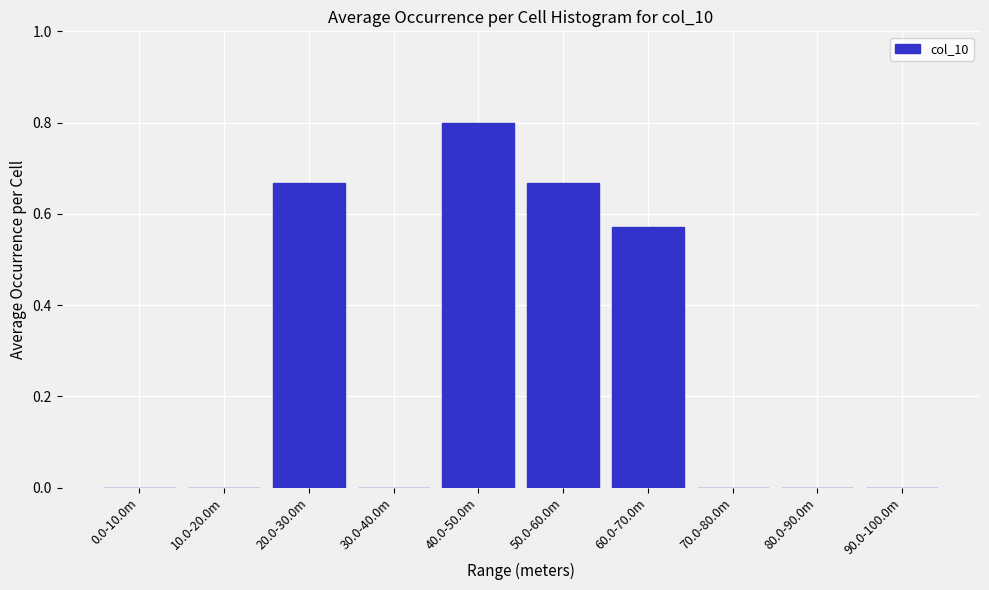

Which category has the highest value across all series?

40.0-50.0m